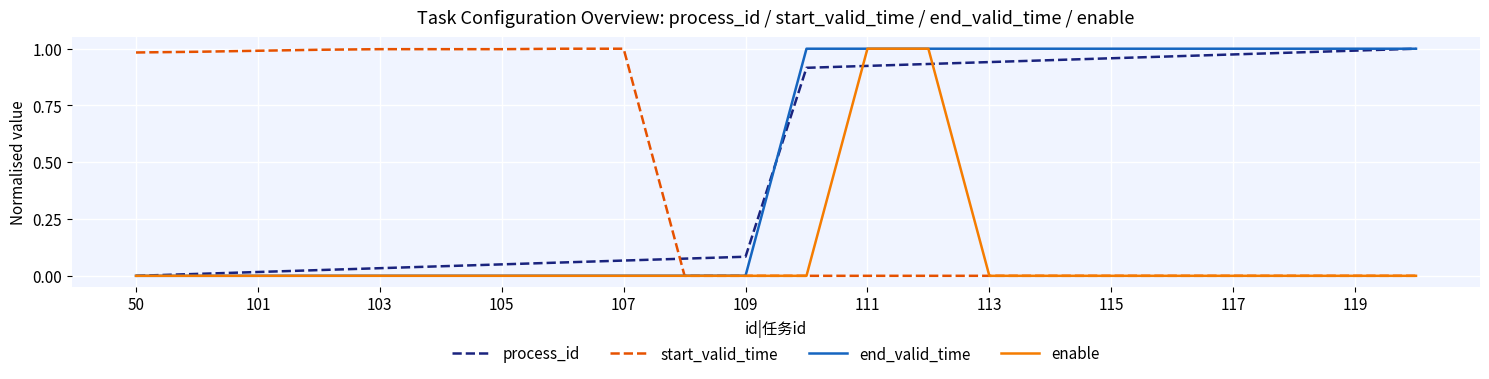

After their last crossing, which series has the higher values: process_id or end_valid_time?

end_valid_time